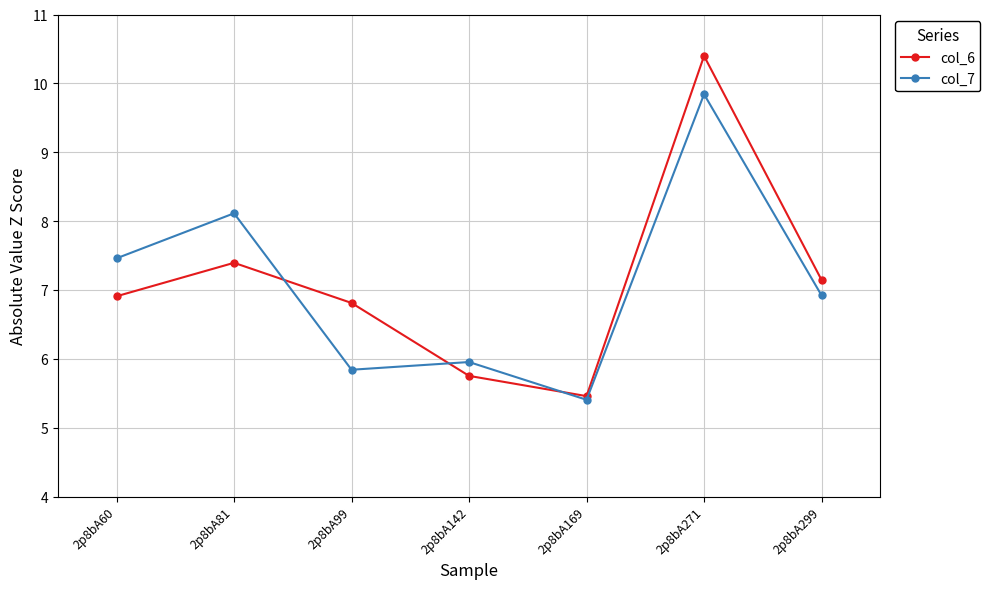

At which category does the chart reach its peak across all series?

2p8bA271